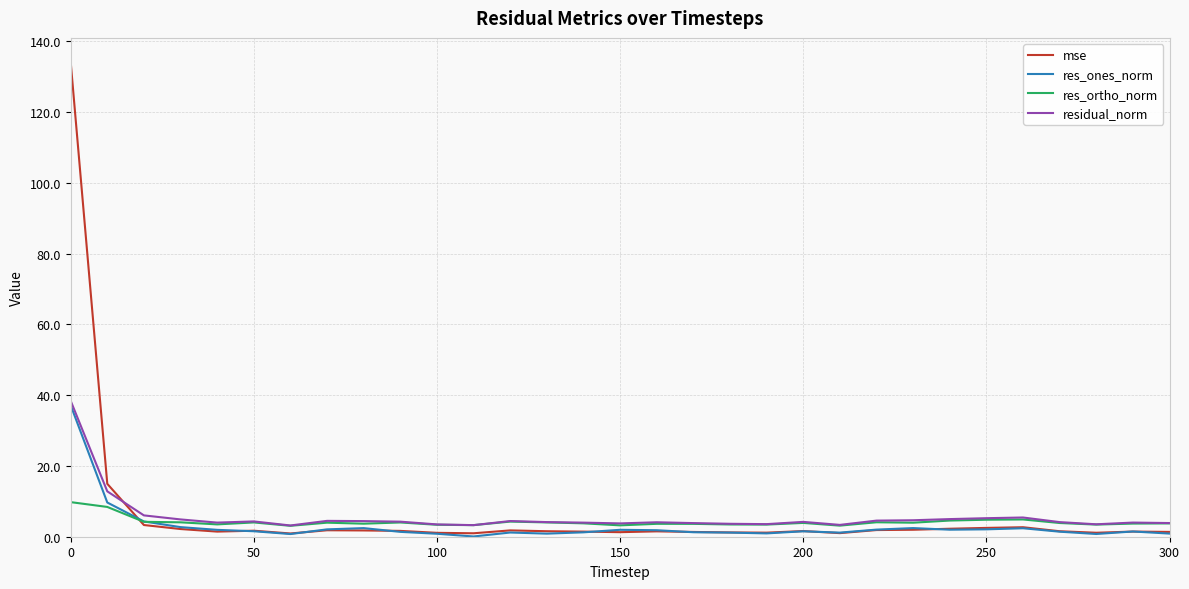

Which series has the largest range (max minus min)?

mse